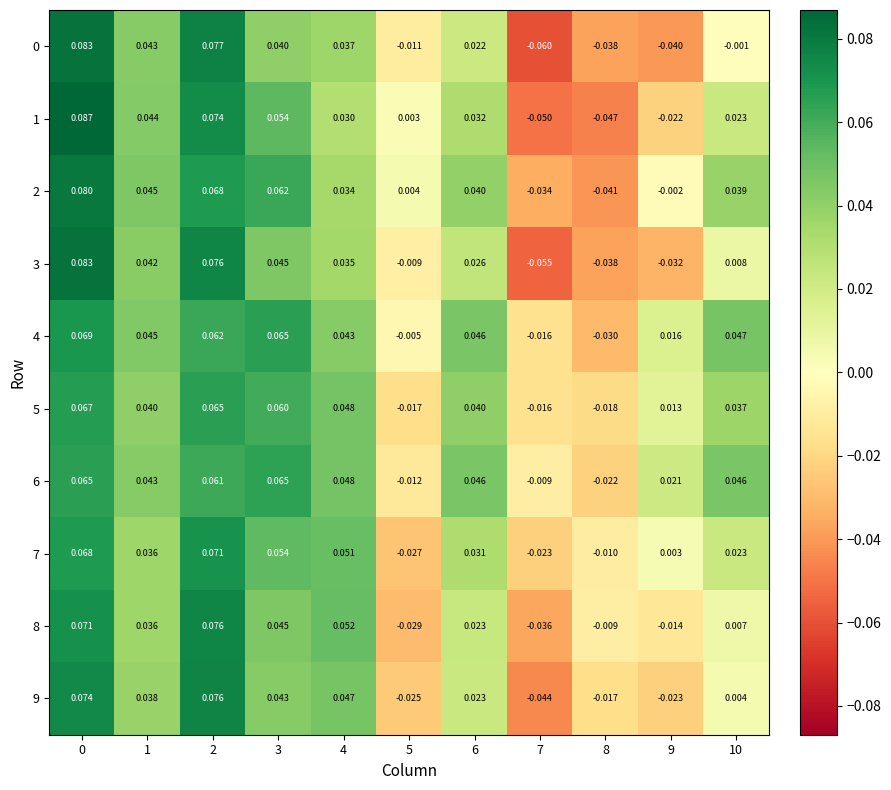

Is the value of 1 at 1 greater than the value of 3 at 5?

Yes